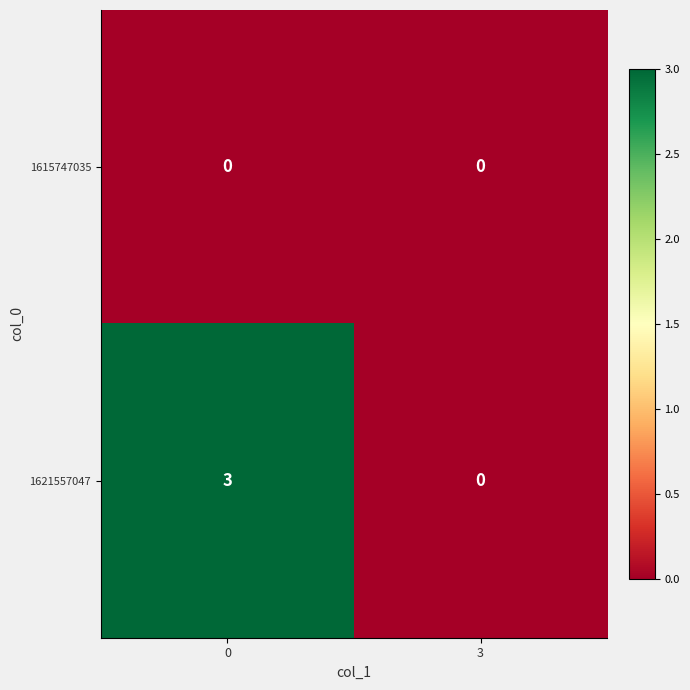

True or false: 1615747035 has a value of 0 at 0.

True